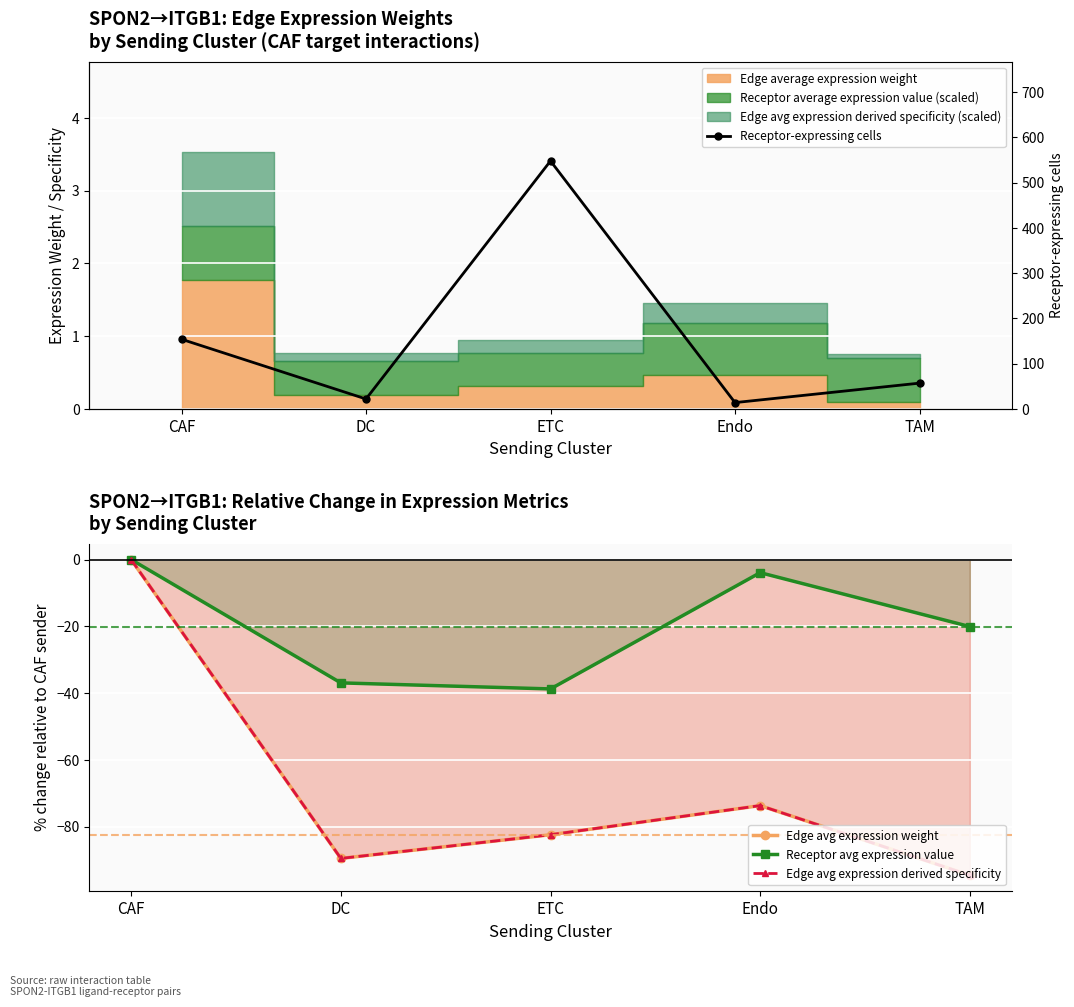

Rank the series at CAF from highest to lowest value.

Receptor-expressing cells, Edge avg expression weight, Receptor avg expression value, Edge avg expression derived specificity